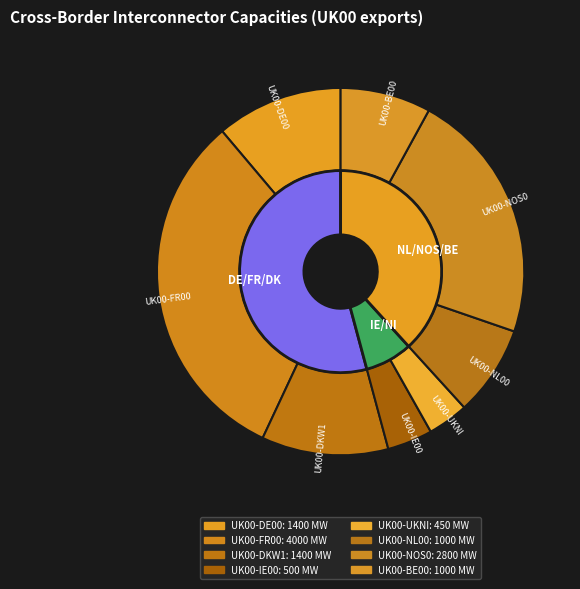

To the nearest percent, what is the combined percentage of UK00-DE00 and UK00-BE00?

19%